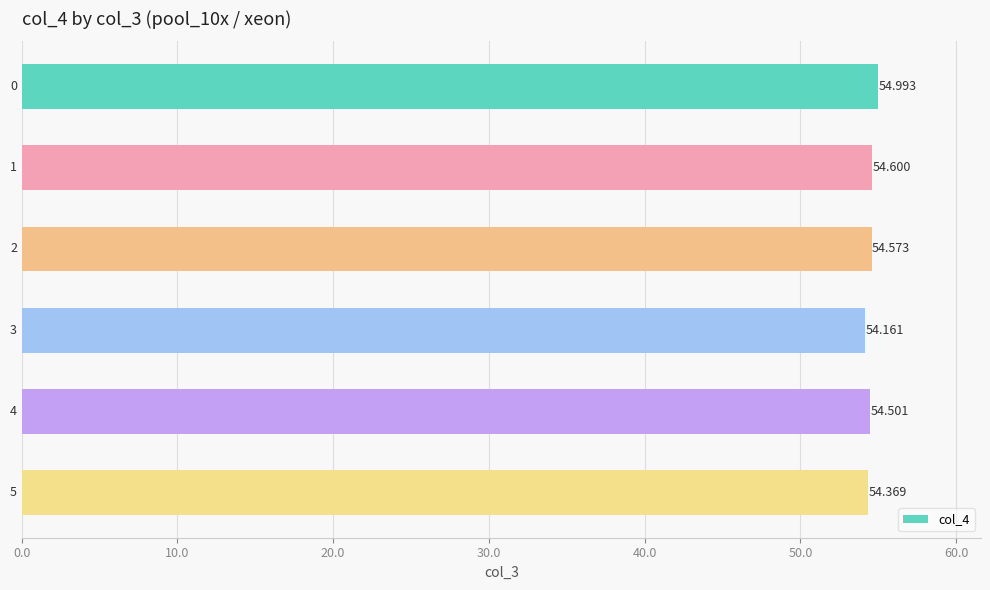

How many bars are there in total?

6